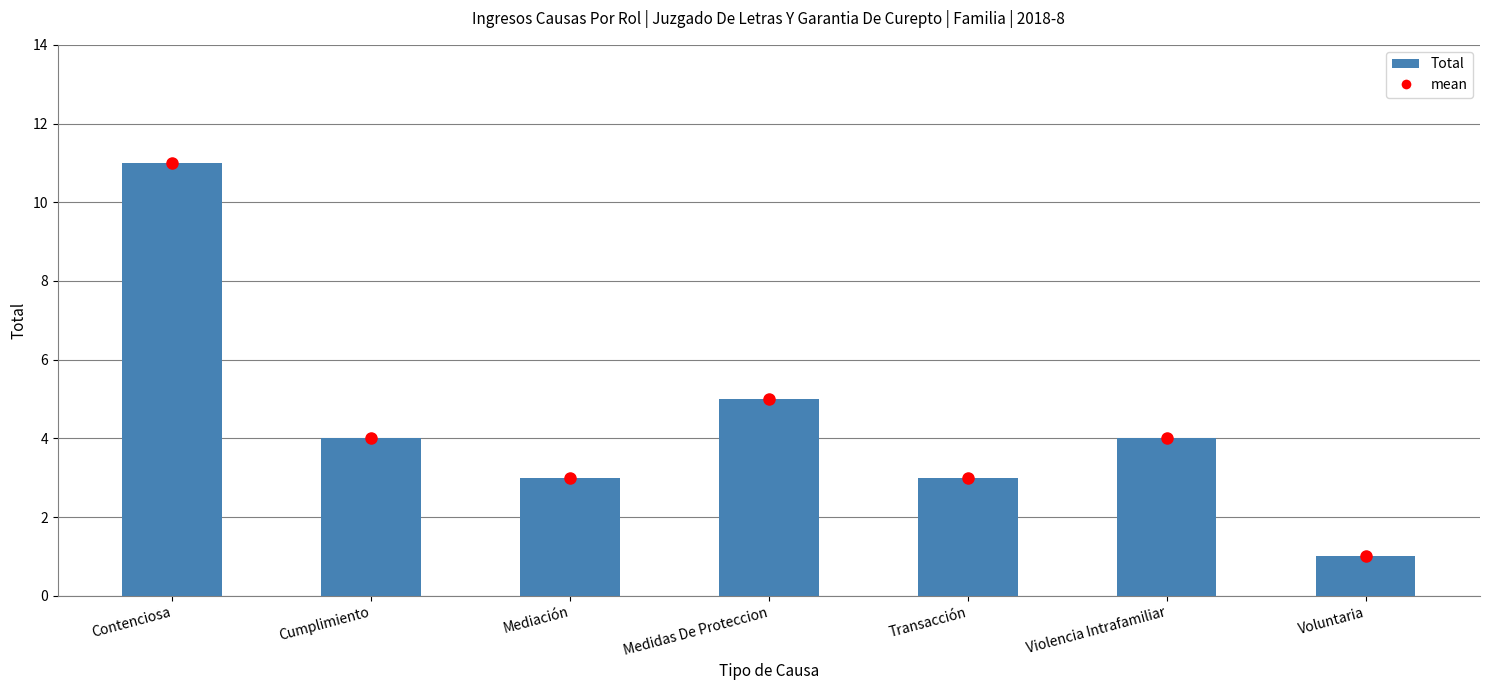

The value at Cumplimiento is 4. True or false?

True